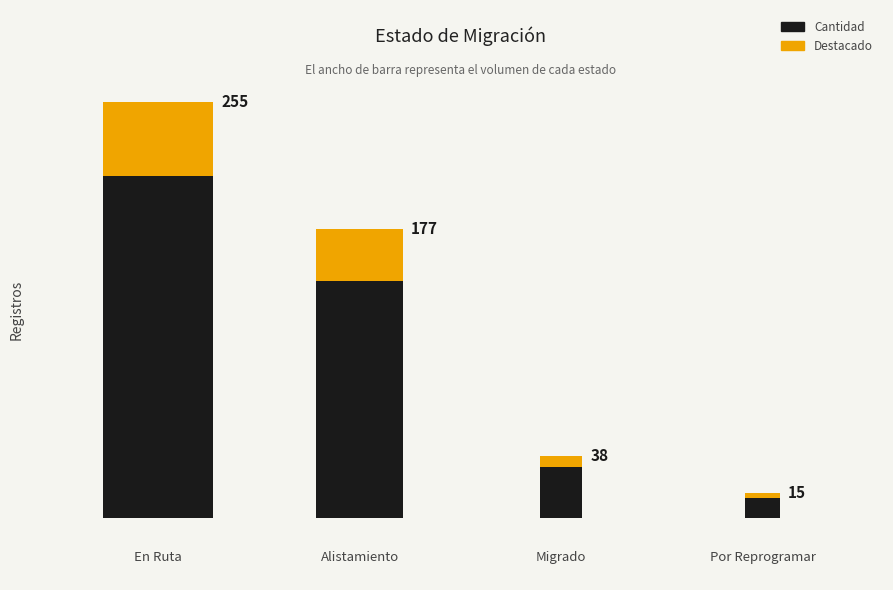

What is the ratio of the value at En Ruta to the value at Por Reprogramar?

17.0